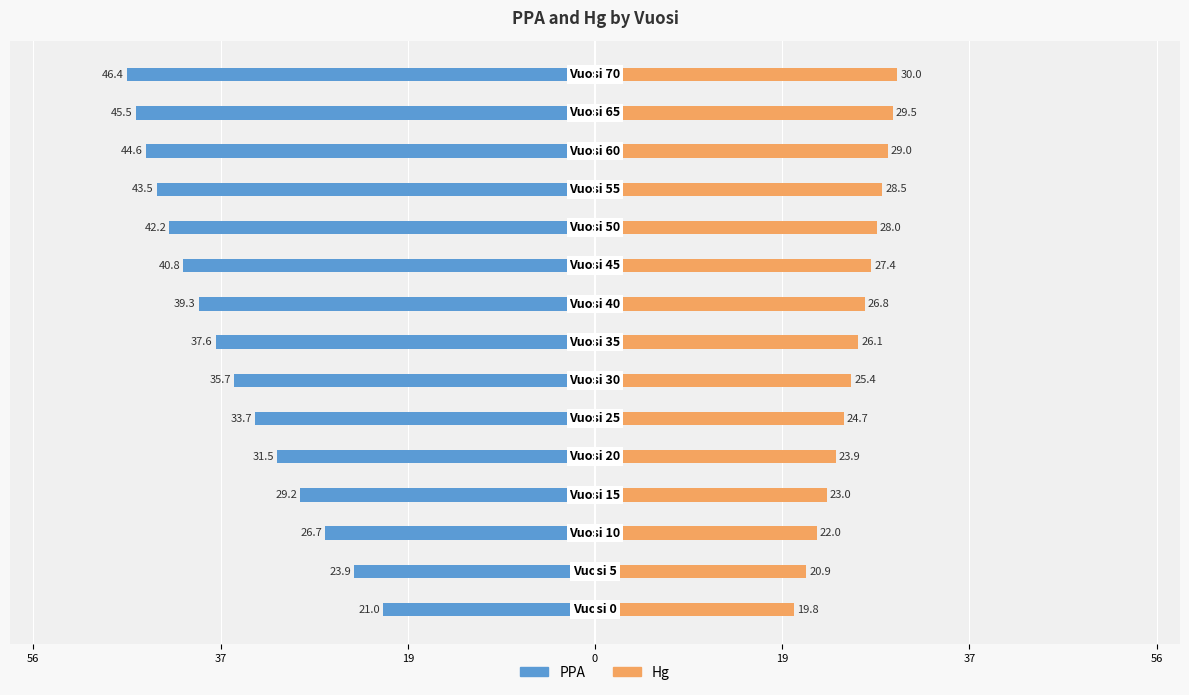

Between 37 and 14, which series saw the biggest shift?

PPA